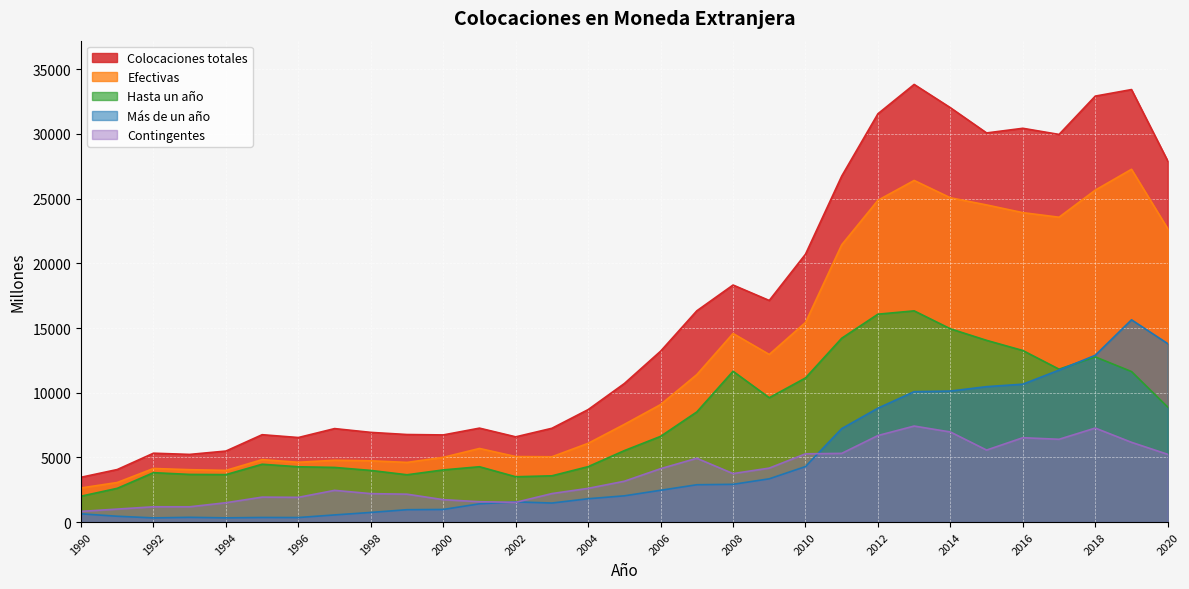

What is the sum of the Contingentes values at 2000 and 2008?

5480